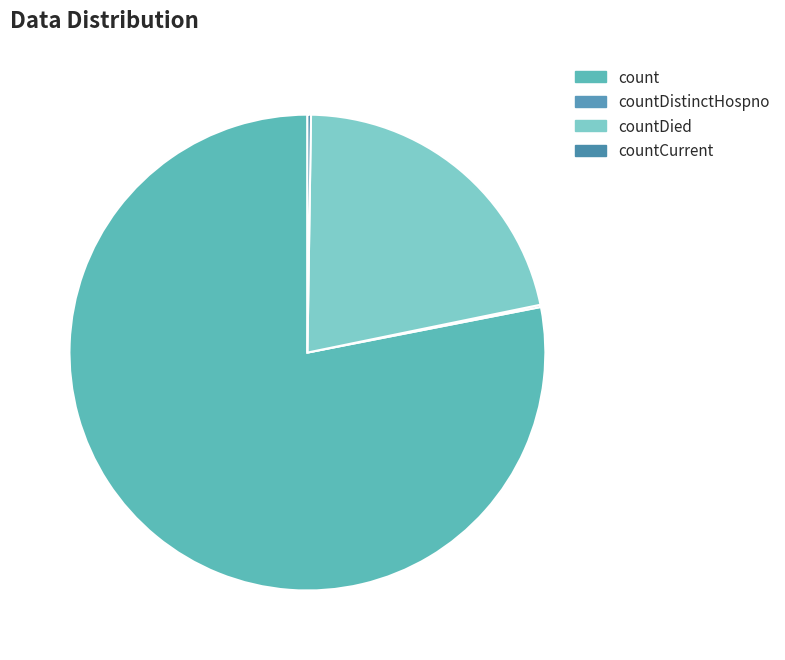

What is the largest slice in the pie chart?

count